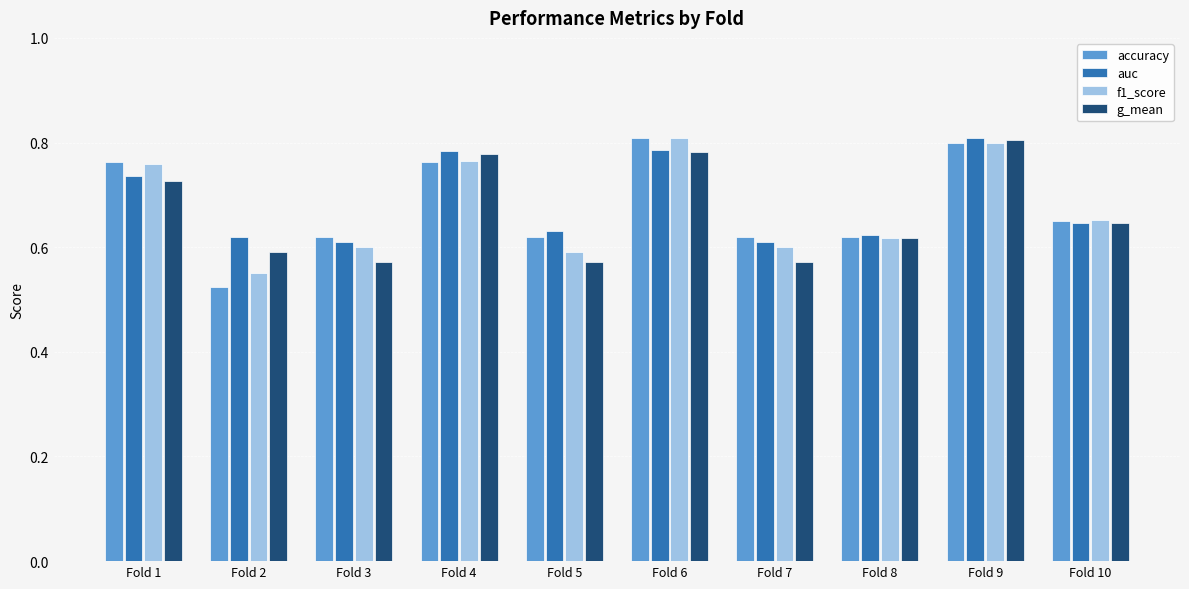

Reading left to right, transcribe all the data shown in this chart.

accuracy: Fold 1=0.8	Fold 2=0.5	Fold 3=0.6	Fold 4=0.8	Fold 5=0.6	Fold 6=0.8	Fold 7=0.6	Fold 8=0.6	Fold 9=0.8	Fold 10=0.7
auc: Fold 1=0.7	Fold 2=0.6	Fold 3=0.6	Fold 4=0.8	Fold 5=0.6	Fold 6=0.8	Fold 7=0.6	Fold 8=0.6	Fold 9=0.8	Fold 10=0.6
f1_score: Fold 1=0.8	Fold 2=0.6	Fold 3=0.6	Fold 4=0.8	Fold 5=0.6	Fold 6=0.8	Fold 7=0.6	Fold 8=0.6	Fold 9=0.8	Fold 10=0.7
g_mean: Fold 1=0.7	Fold 2=0.6	Fold 3=0.6	Fold 4=0.8	Fold 5=0.6	Fold 6=0.8	Fold 7=0.6	Fold 8=0.6	Fold 9=0.8	Fold 10=0.6